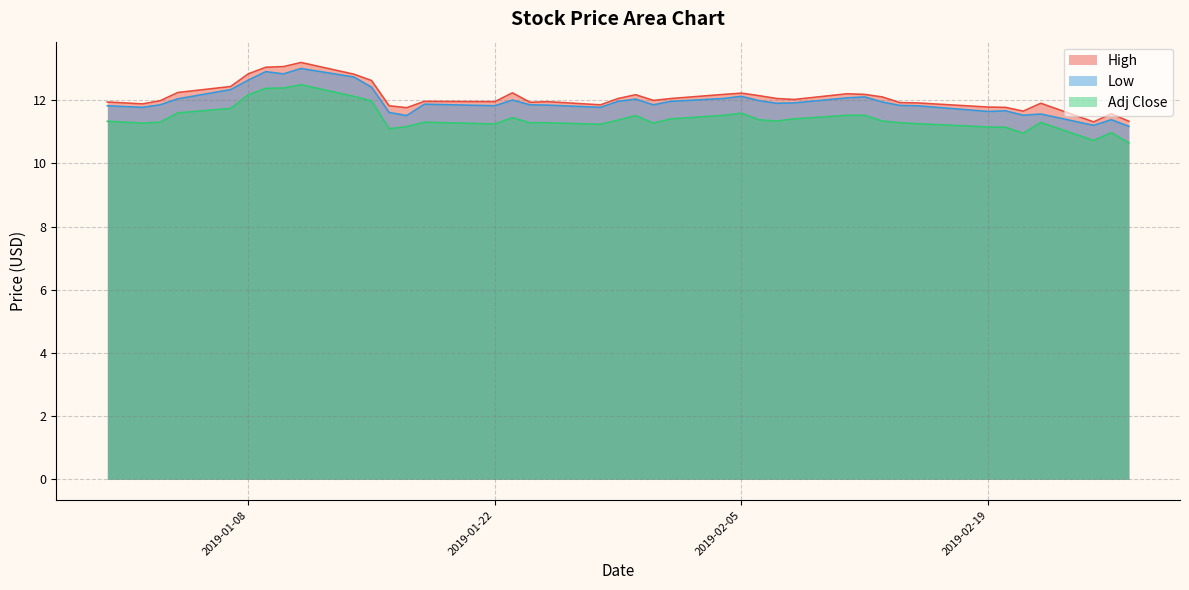

Reading left to right, what are all the values shown in this chart?

High: 2018-12-31=11.9	2019-01-02=11.9	2019-01-03=12.0	2019-01-04=12.2	2019-01-07=12.4	2019-01-08=12.8	2019-01-09=13.0	2019-01-10=13.1	2019-01-11=13.2	2019-01-14=12.8	2019-01-15=12.6	2019-01-16=11.8	2019-01-17=11.8	2019-01-18=12.0	2019-01-22=11.9	2019-01-23=12.2	2019-01-24=11.9	2019-01-25=11.9	2019-01-28=11.9	2019-01-29=12.1	2019-01-30=12.2	2019-01-31=12.0	2019-02-01=12.1	2019-02-04=12.2	2019-02-05=12.2	2019-02-06=12.1	2019-02-07=12.1	2019-02-08=12.0	2019-02-11=12.2	2019-02-12=12.2	2019-02-13=12.1	2019-02-14=11.9	2019-02-15=11.9	2019-02-19=11.8	2019-02-20=11.8	2019-02-21=11.6	2019-02-22=11.9	2019-02-25=11.3	2019-02-26=11.6	2019-02-27=11.3
Low: 2018-12-31=11.8	2019-01-02=11.8	2019-01-03=11.9	2019-01-04=12.0	2019-01-07=12.3	2019-01-08=12.6	2019-01-09=12.9	2019-01-10=12.8	2019-01-11=13.0	2019-01-14=12.7	2019-01-15=12.4	2019-01-16=11.6	2019-01-17=11.5	2019-01-18=11.9	2019-01-22=11.8	2019-01-23=12.0	2019-01-24=11.9	2019-01-25=11.8	2019-01-28=11.8	2019-01-29=12.0	2019-01-30=12.0	2019-01-31=11.9	2019-02-01=12.0	2019-02-04=12.1	2019-02-05=12.1	2019-02-06=12.0	2019-02-07=11.9	2019-02-08=11.9	2019-02-11=12.1	2019-02-12=12.1	2019-02-13=11.9	2019-02-14=11.8	2019-02-15=11.8	2019-02-19=11.6	2019-02-20=11.7	2019-02-21=11.5	2019-02-22=11.6	2019-02-25=11.2	2019-02-26=11.4	2019-02-27=11.2
Adj Close: 2018-12-31=11.3	2019-01-02=11.3	2019-01-03=11.3	2019-01-04=11.6	2019-01-07=11.7	2019-01-08=12.2	2019-01-09=12.4	2019-01-10=12.4	2019-01-11=12.5	2019-01-14=12.1	2019-01-15=12.0	2019-01-16=11.1	2019-01-17=11.2	2019-01-18=11.3	2019-01-22=11.2	2019-01-23=11.4	2019-01-24=11.3	2019-01-25=11.3	2019-01-28=11.2	2019-01-29=11.4	2019-01-30=11.5	2019-01-31=11.3	2019-02-01=11.4	2019-02-04=11.5	2019-02-05=11.6	2019-02-06=11.4	2019-02-07=11.3	2019-02-08=11.4	2019-02-11=11.5	2019-02-12=11.5	2019-02-13=11.3	2019-02-14=11.3	2019-02-15=11.3	2019-02-19=11.1	2019-02-20=11.1	2019-02-21=10.9	2019-02-22=11.3	2019-02-25=10.7	2019-02-26=11.0	2019-02-27=10.6